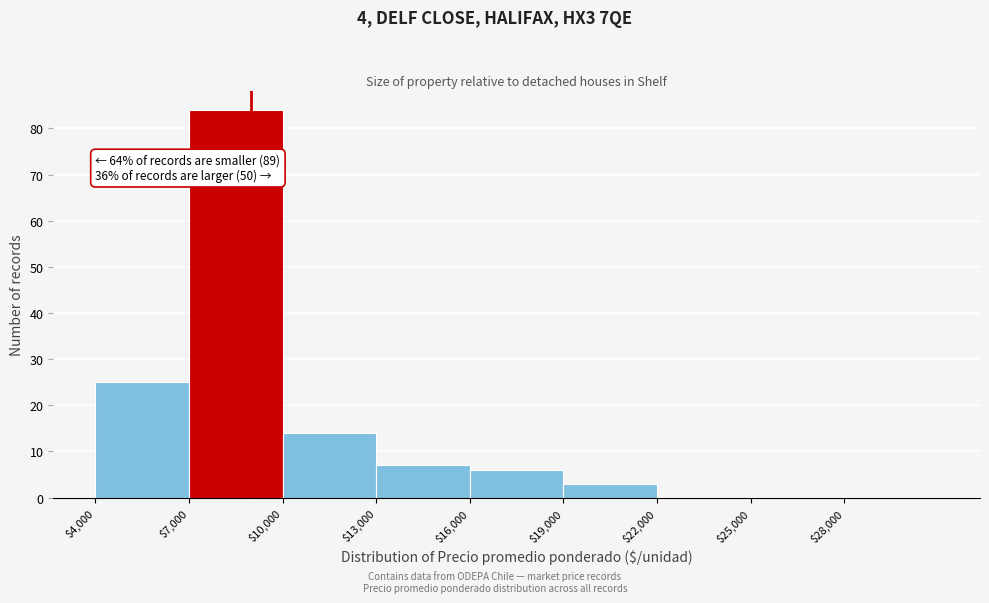

Which range on the x-axis has the tallest bar?

7000 to 10000